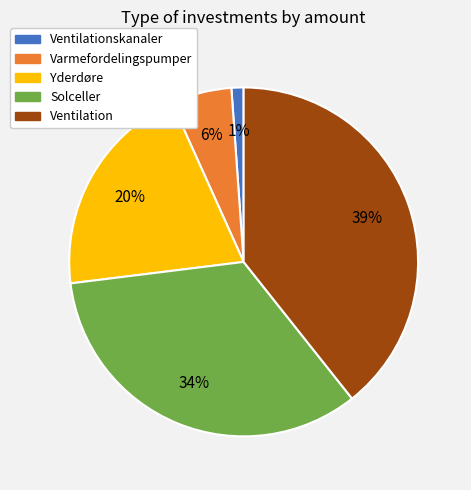

Is there any slice that represents more than half of the pie?

No